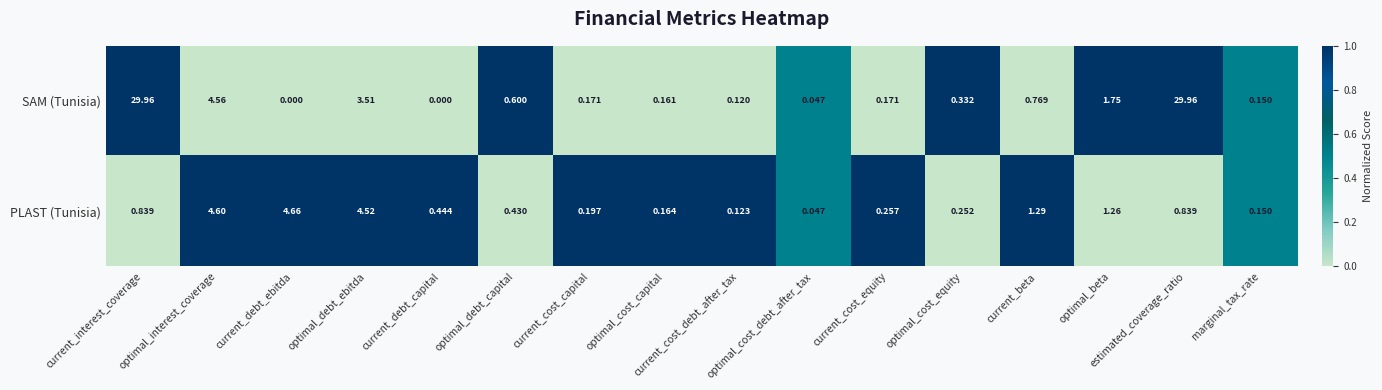

List the series in order of their peak value, lowest first.

PLAST (Tunisia), SAM (Tunisia)